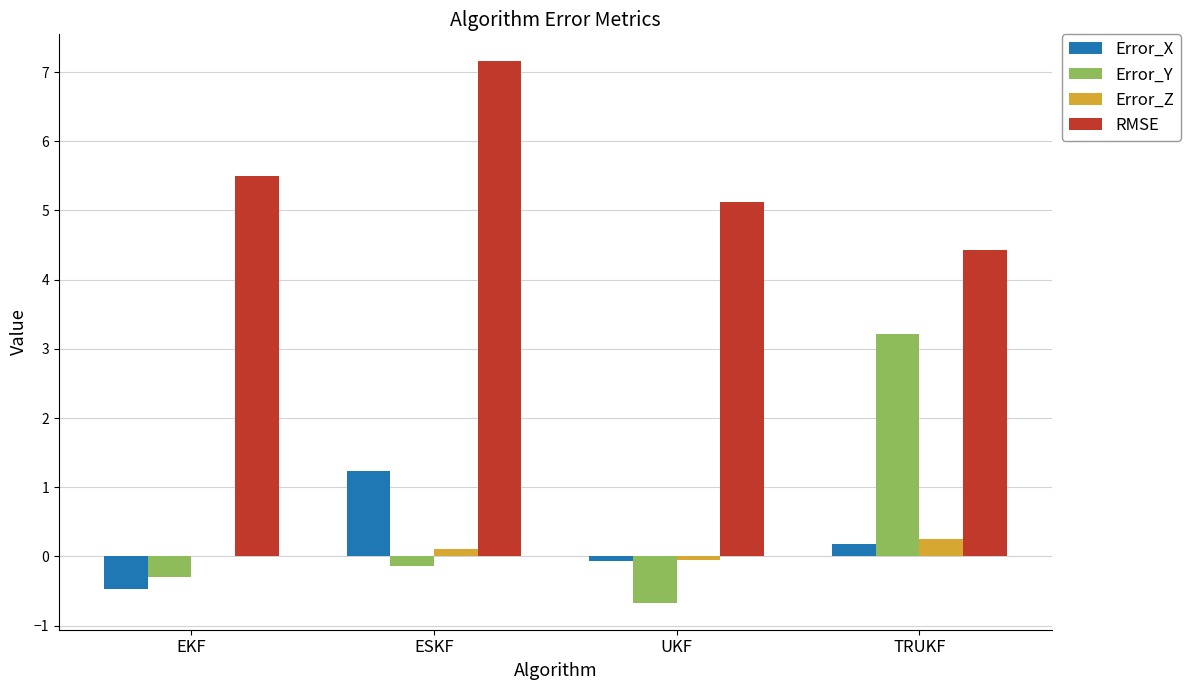

How many groups of bars are there?

4